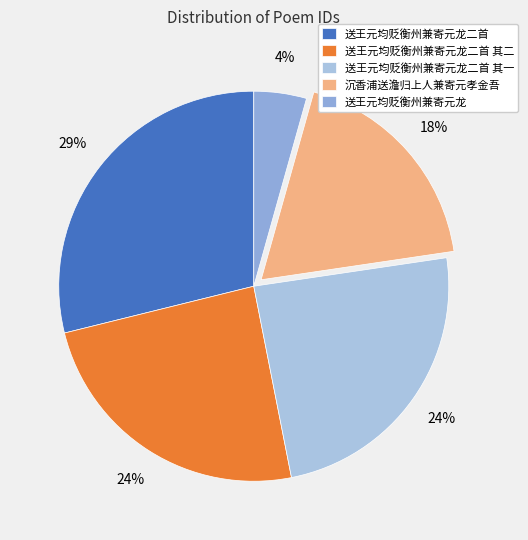

Is it true that 送王元均贬衡州兼寄元龙二首 其一 is 24% of the pie?

True